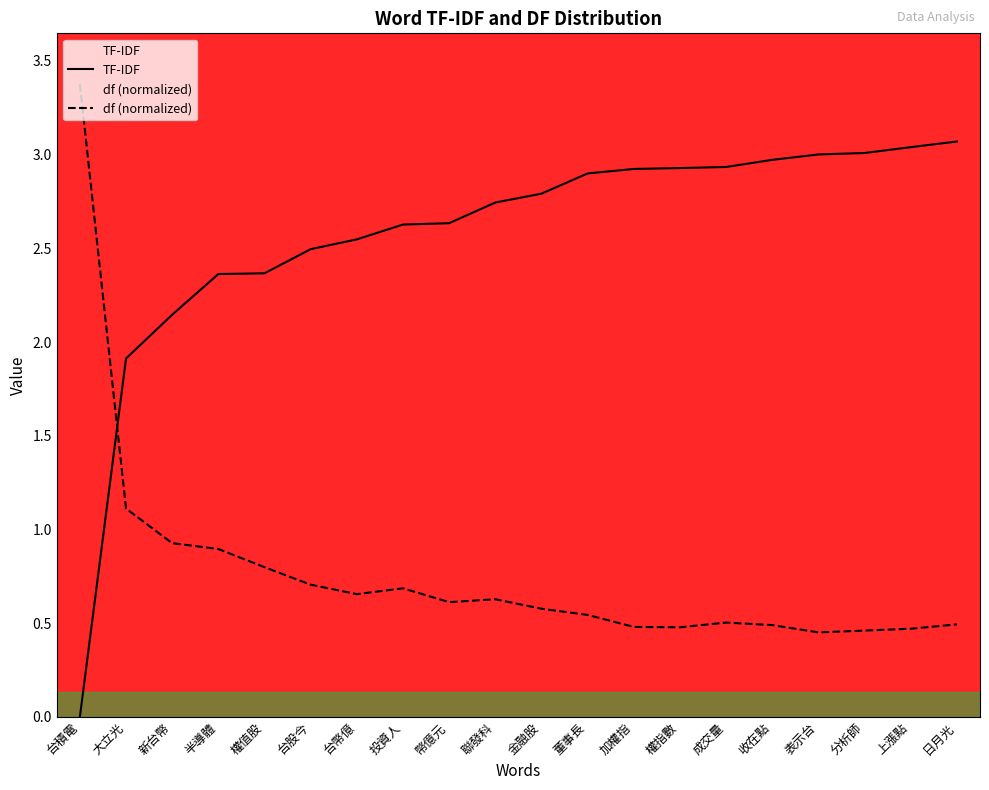

Reading right to left, transcribe all the data shown in this chart.

TF-IDF: 3.1	3.0	3.0	3.0	3.0	2.9	2.9	2.9	2.9	2.8	2.7	2.6	2.6	2.5	2.5	2.4	2.4	2.1	1.9	0.0
df (normalized): 0.5	0.5	0.5	0.5	0.5	0.5	0.5	0.5	0.5	0.6	0.6	0.6	0.7	0.7	0.7	0.8	0.9	0.9	1.1	3.4